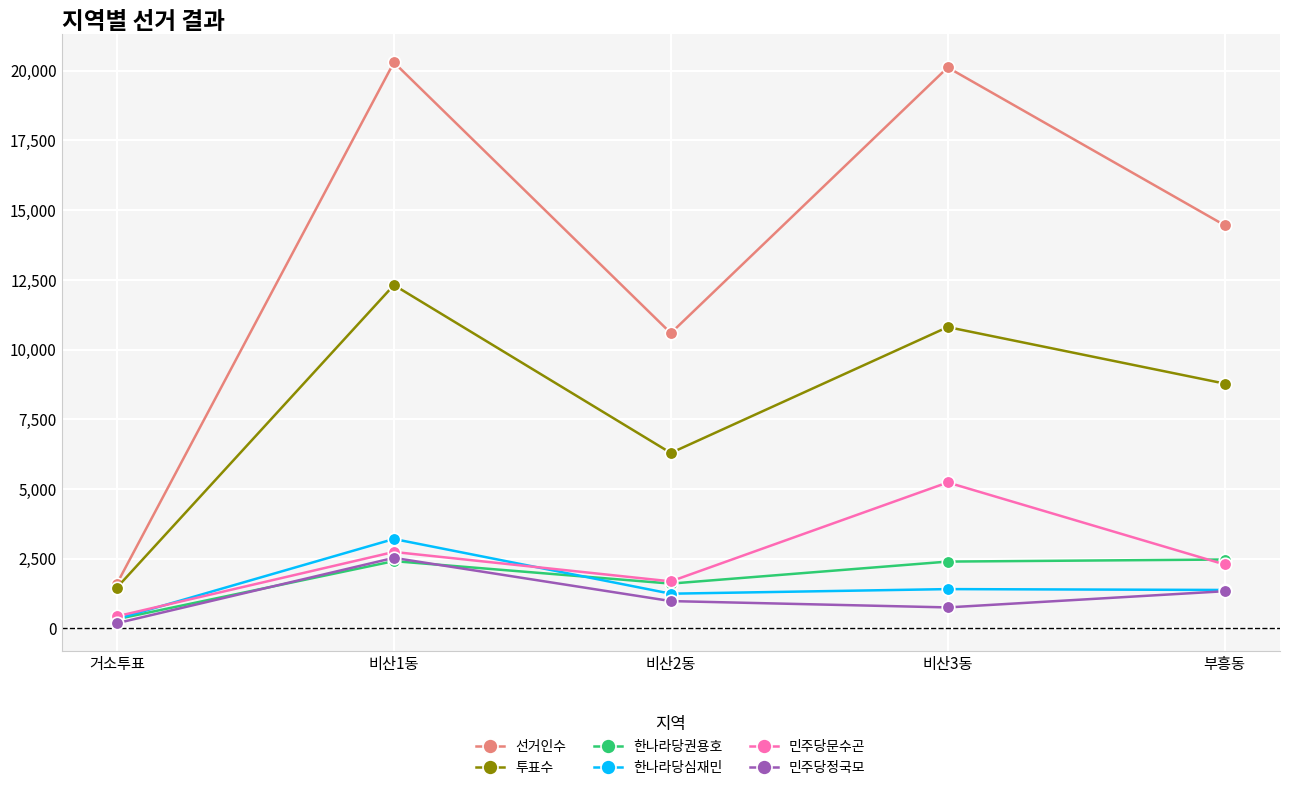

Is the value of 민주당정국모 at 비산3동 greater than the value of 한나라당심재민 at 거소투표?

Yes